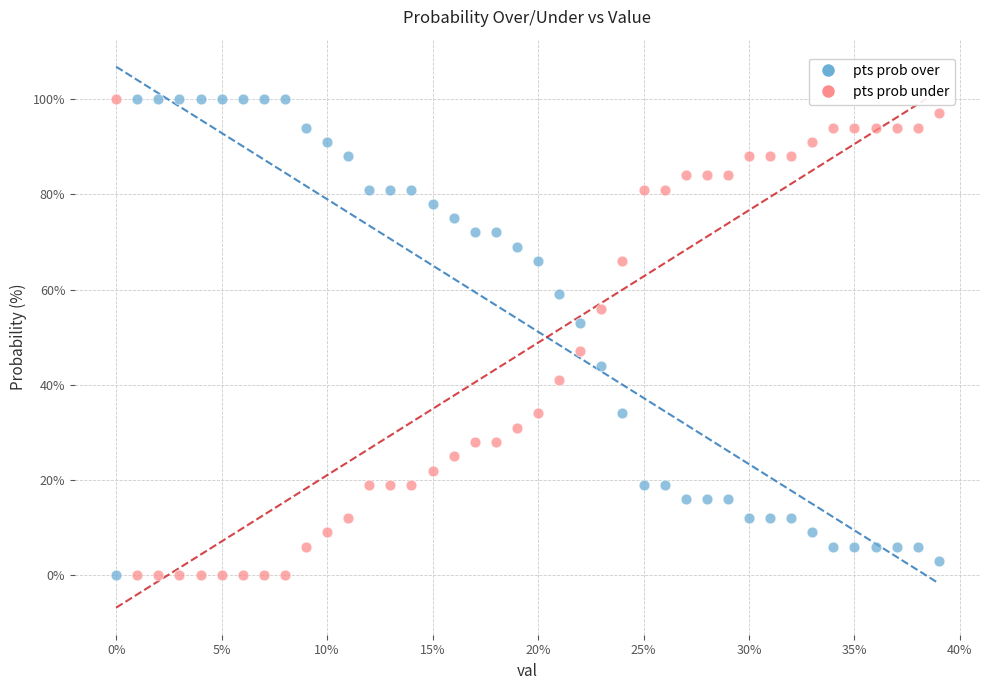

Across all data points, what is the range of Y values (max minus min)?

100